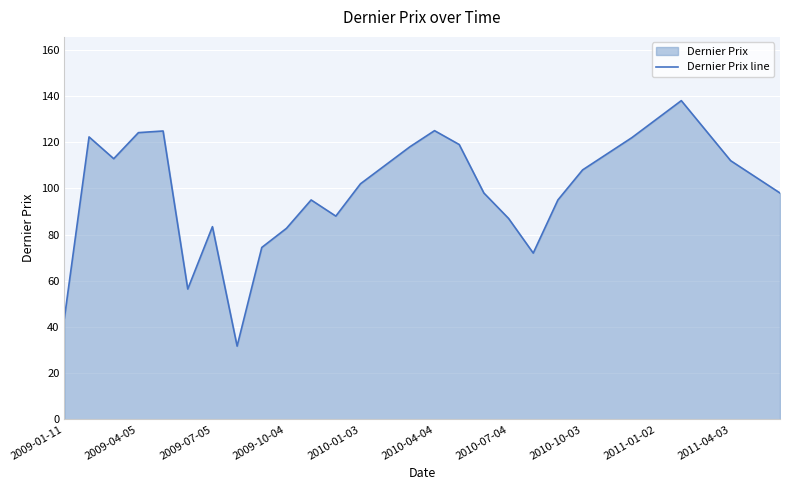

Approximately how many times larger is the value at 2011-01-02 compared to 2010-07-04?

1.5